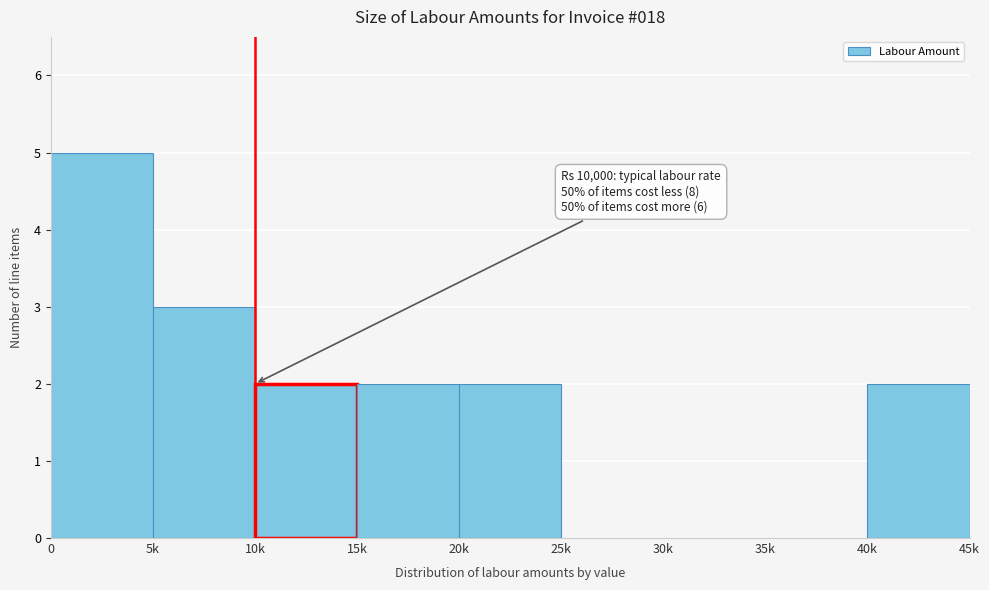

Reading right to left, list all the values displayed in this chart.

40k=2	35k=0	30k=0	25k=0	20k=2	15k=2	10k=2	5k=3	0=5